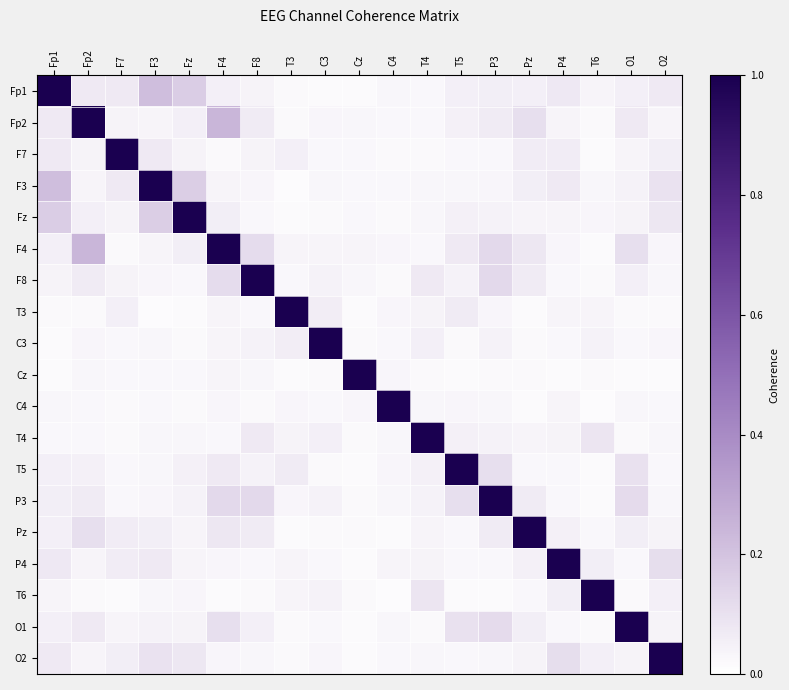

Count the number of data series in this chart.

19